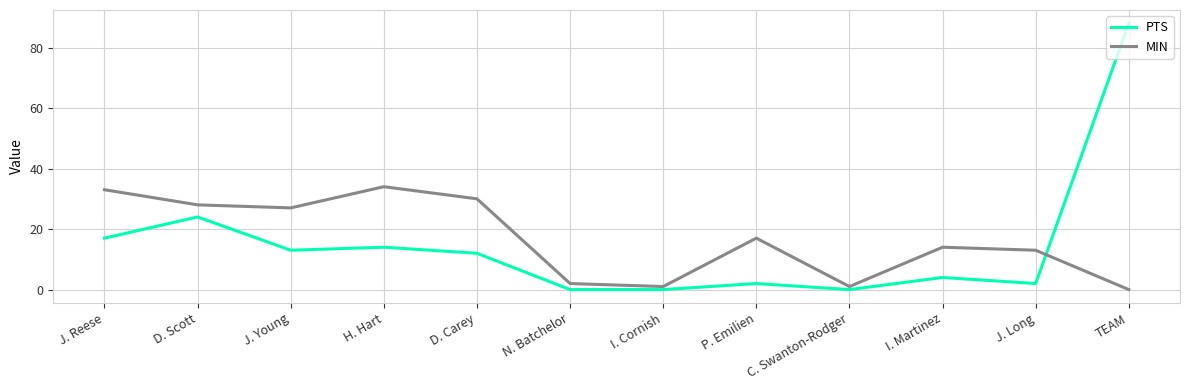

Rank the series by their average value, from lowest to highest.

PTS, MIN